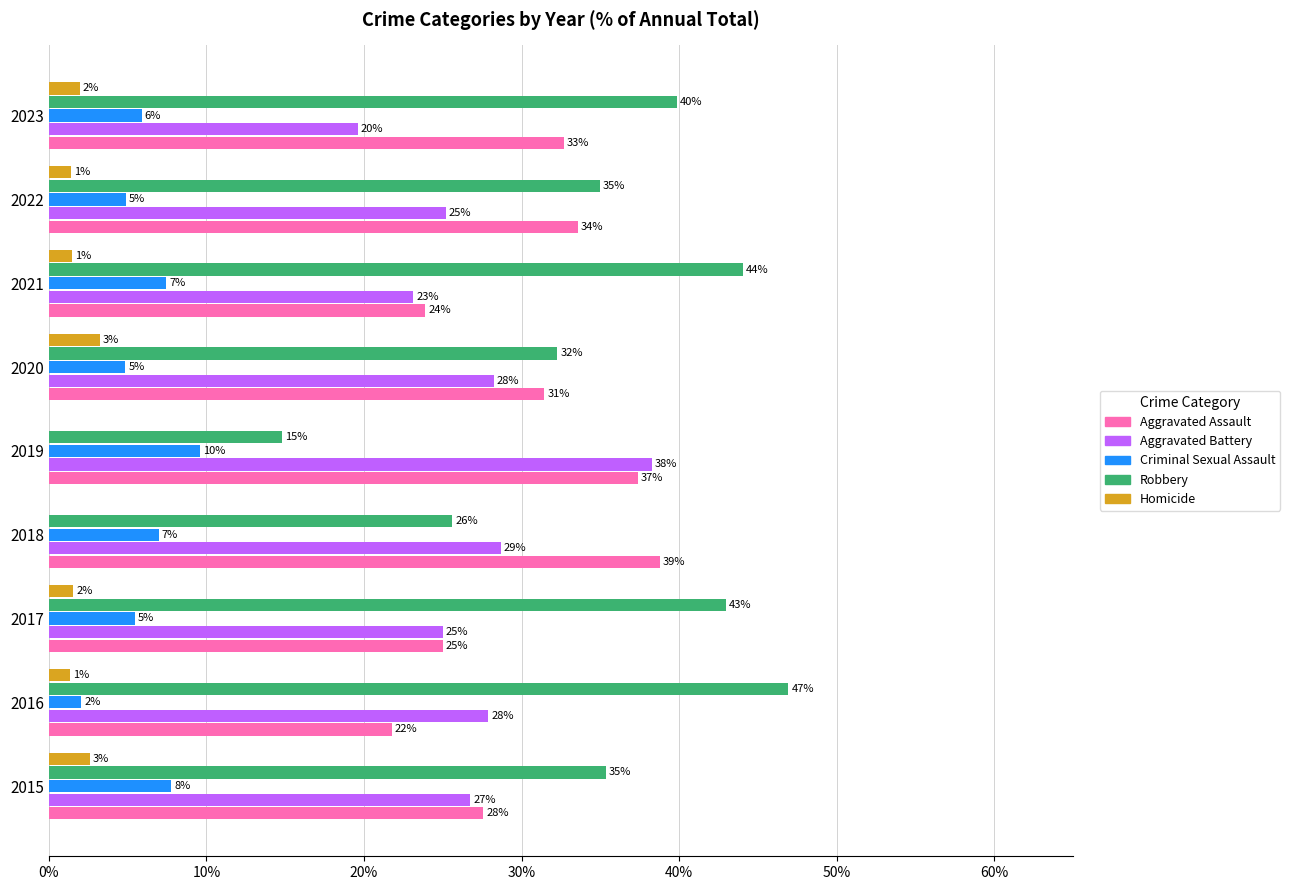

Count the number of categories in the chart.

9